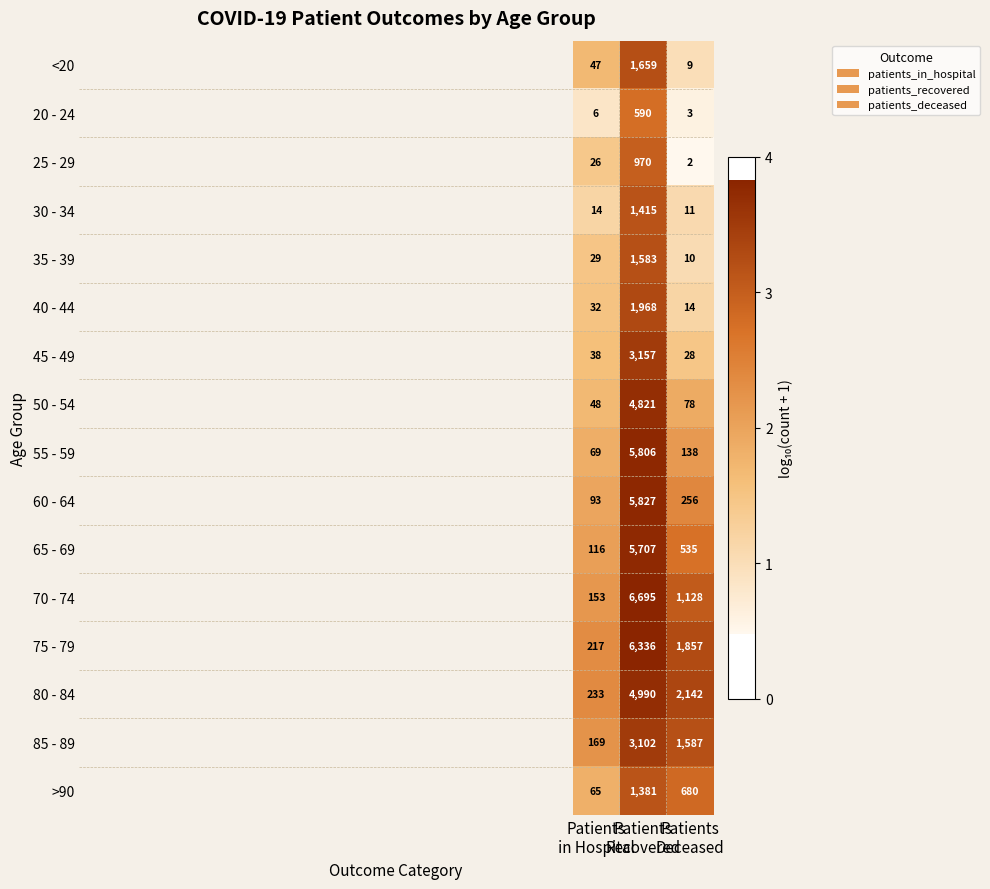

What is the average value of the 70 - 74 series?

2659